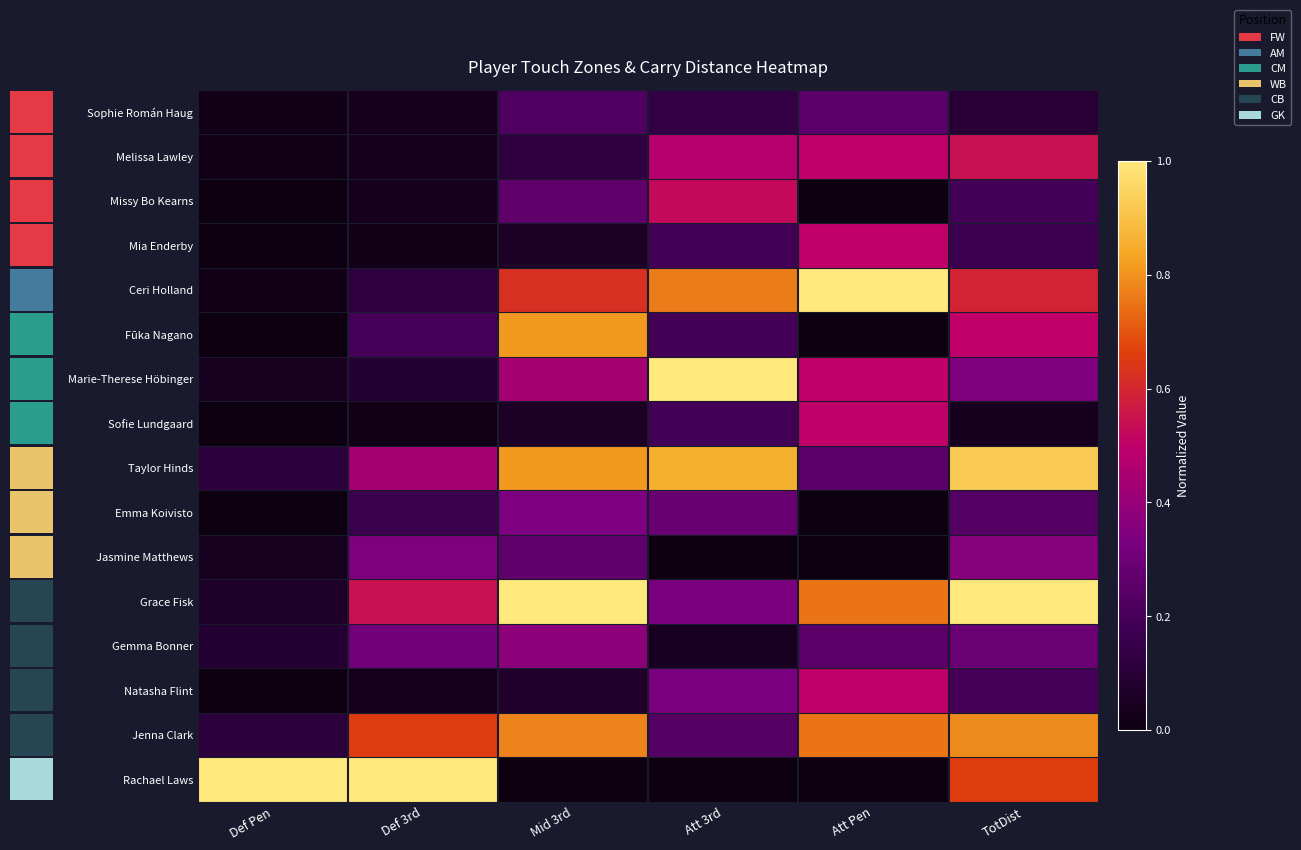

What is the spread (max minus min) of values at Def Pen?

1.0